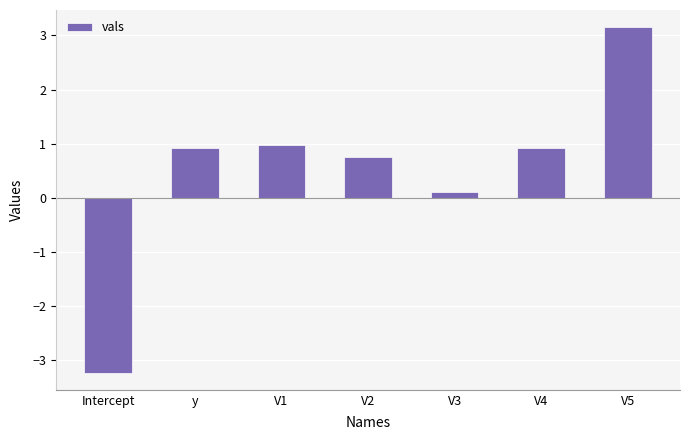

What position from the right is V1?

5